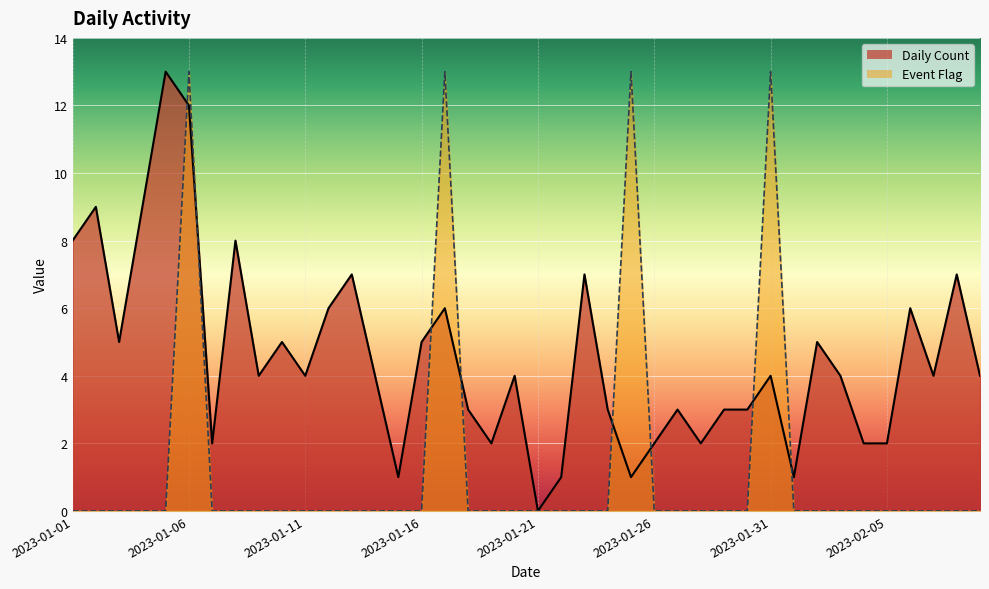

Reading left to right, transcribe all the data shown in this chart.

Daily Count: 8	9	5	9	13	12	2	8	4	5	4	6	7	4	1	5	6	3	2	4	0	1	7	3	1	2	3	2	3	3	4	1	5	4	2	2	6	4	7	4
Event Flag: 0	0	0	0	0	13	0	0	0	0	0	0	0	0	0	0	13	0	0	0	0	0	0	0	13	0	0	0	0	0	13	0	0	0	0	0	0	0	0	0